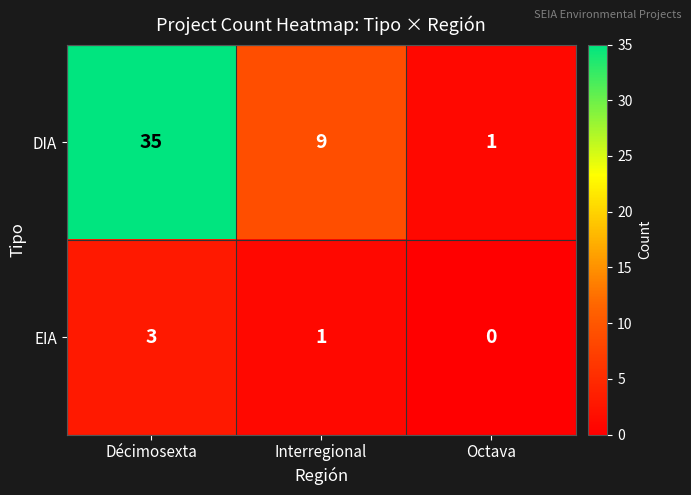

At which category is the sum across all series the highest?

Décimosexta